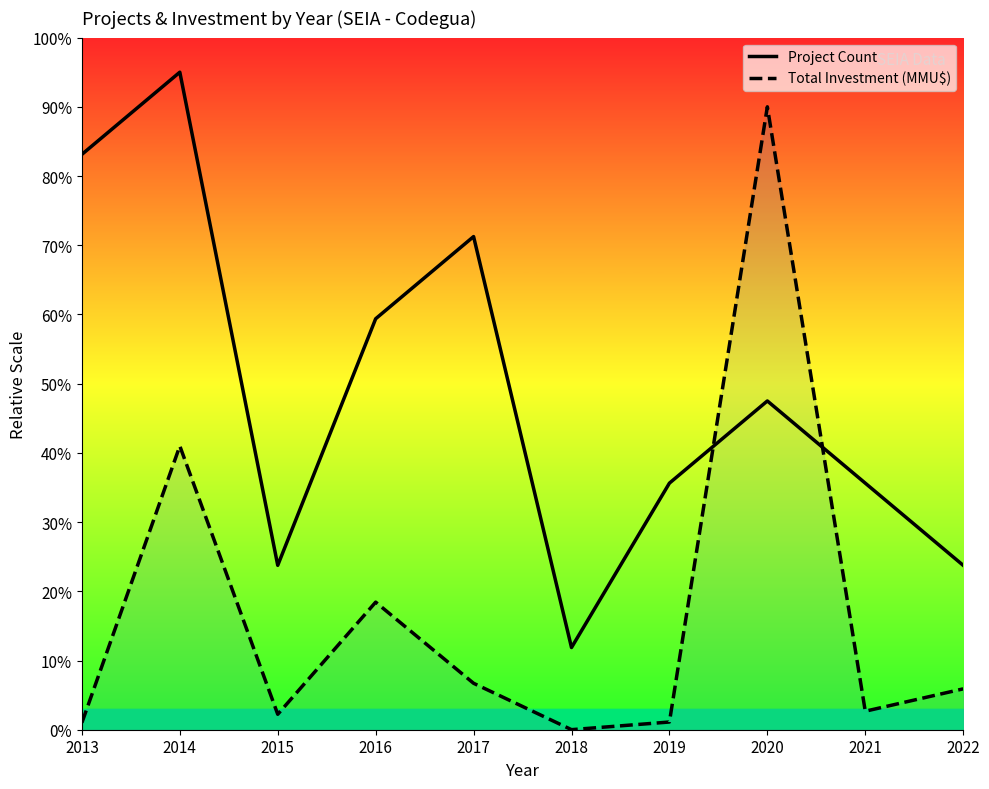

What is the difference between the second highest and minimum values in the Project Count series?

71.2